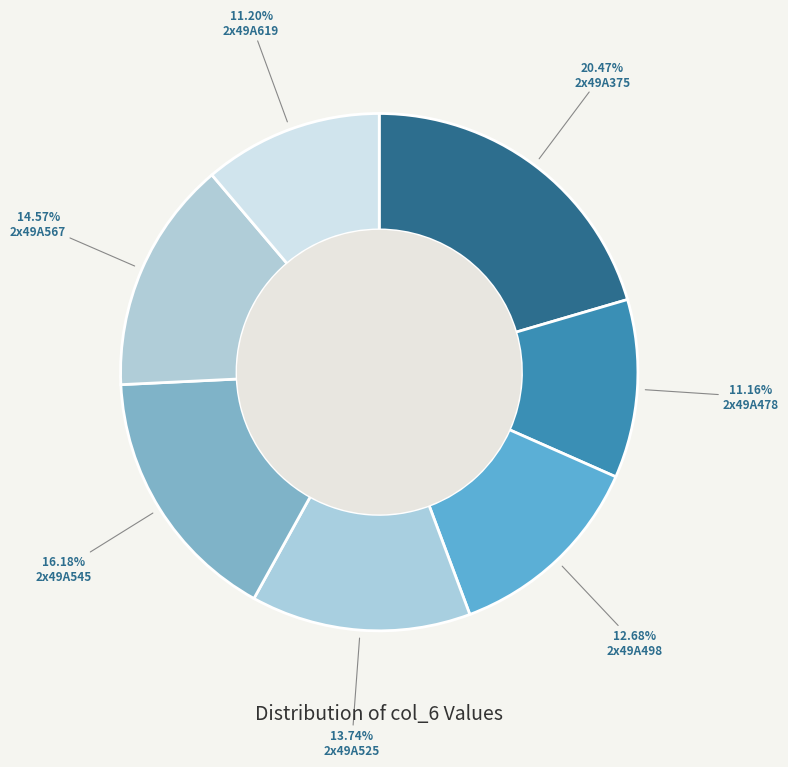

Rank the categories by value from lowest to highest.

2x49A478, 2x49A619, 2x49A498, 2x49A525, 2x49A567, 2x49A545, 2x49A375